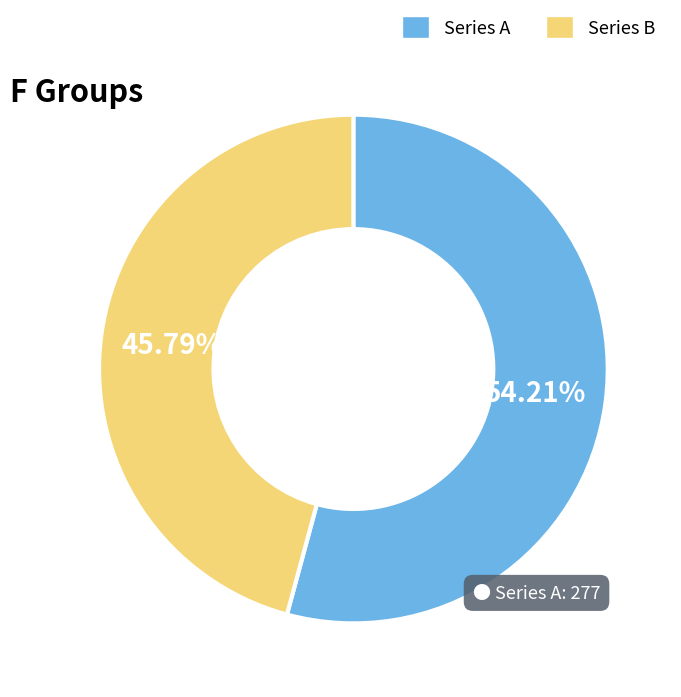

Which category has the biggest portion of the pie?

Series A